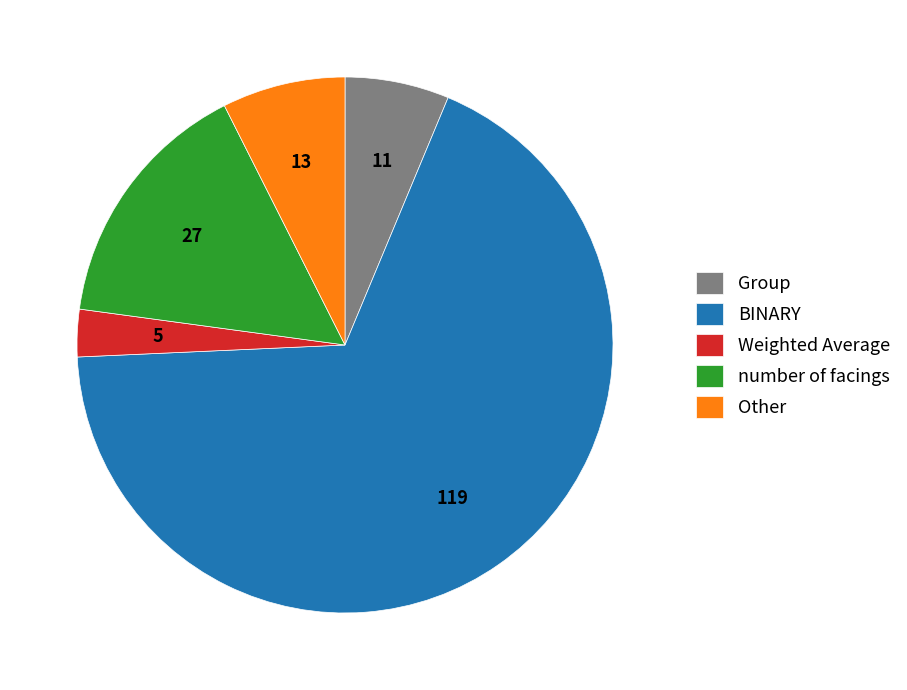

Is the sum of number of facings and BINARY greater than half?

Yes